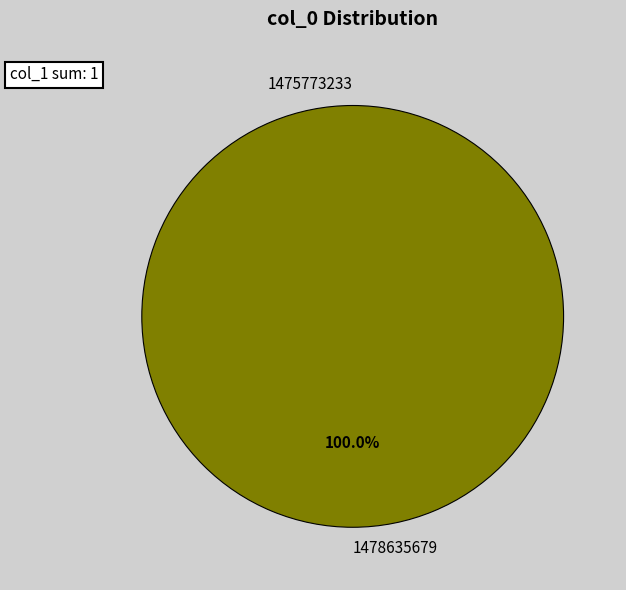

To the nearest percent, what is the difference between the 1475773233 and 1478635679 slice percentages?

100%